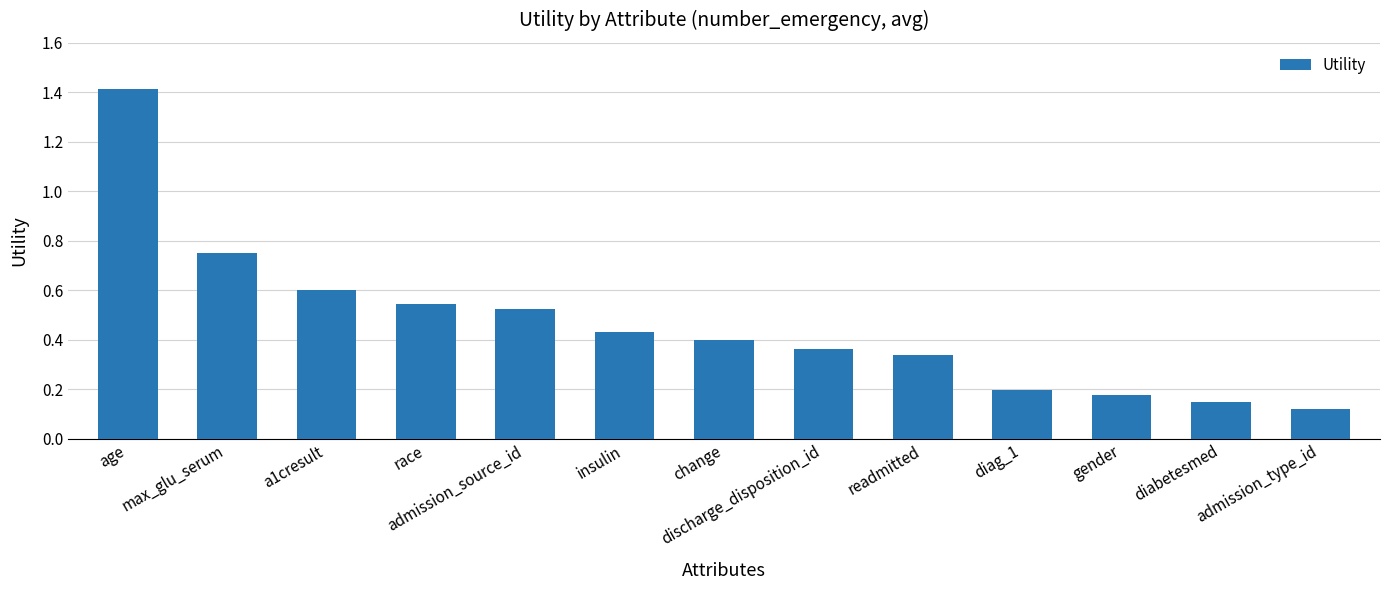

List the labels in order of value, largest first.

age, max_glu_serum, a1cresult, race, admission_source_id, insulin, change, discharge_disposition_id, readmitted, diag_1, gender, diabetesmed, admission_type_id